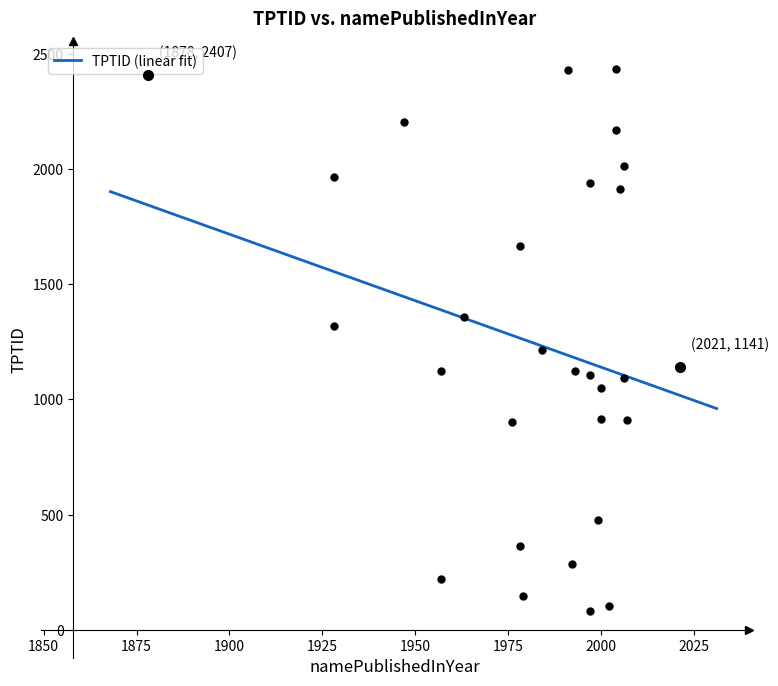

Between 1993 and 1997, which is larger?

1993